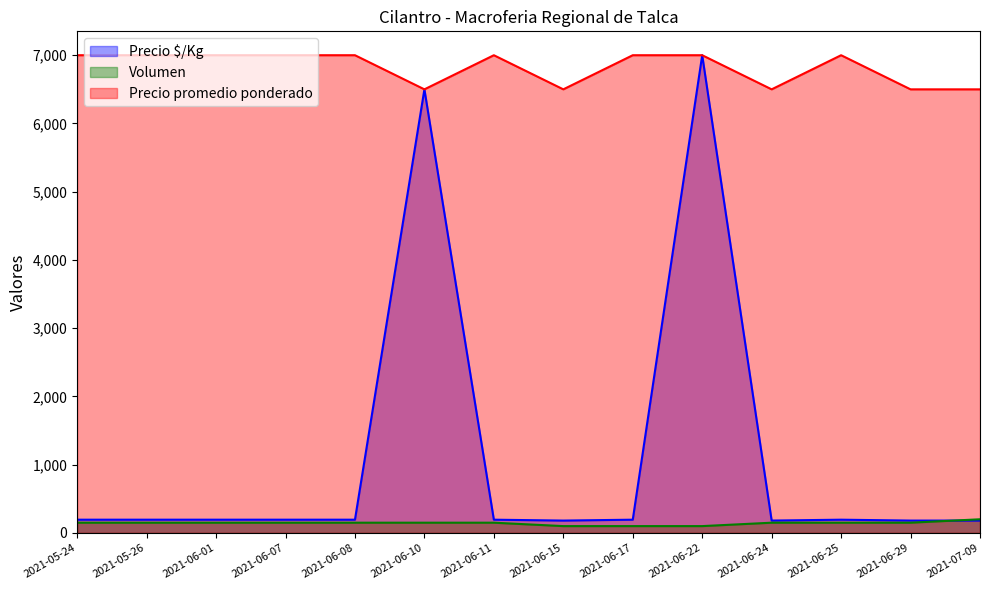

What are all the series names shown in the legend?

Precio $/Kg, Volumen, Precio promedio ponderado